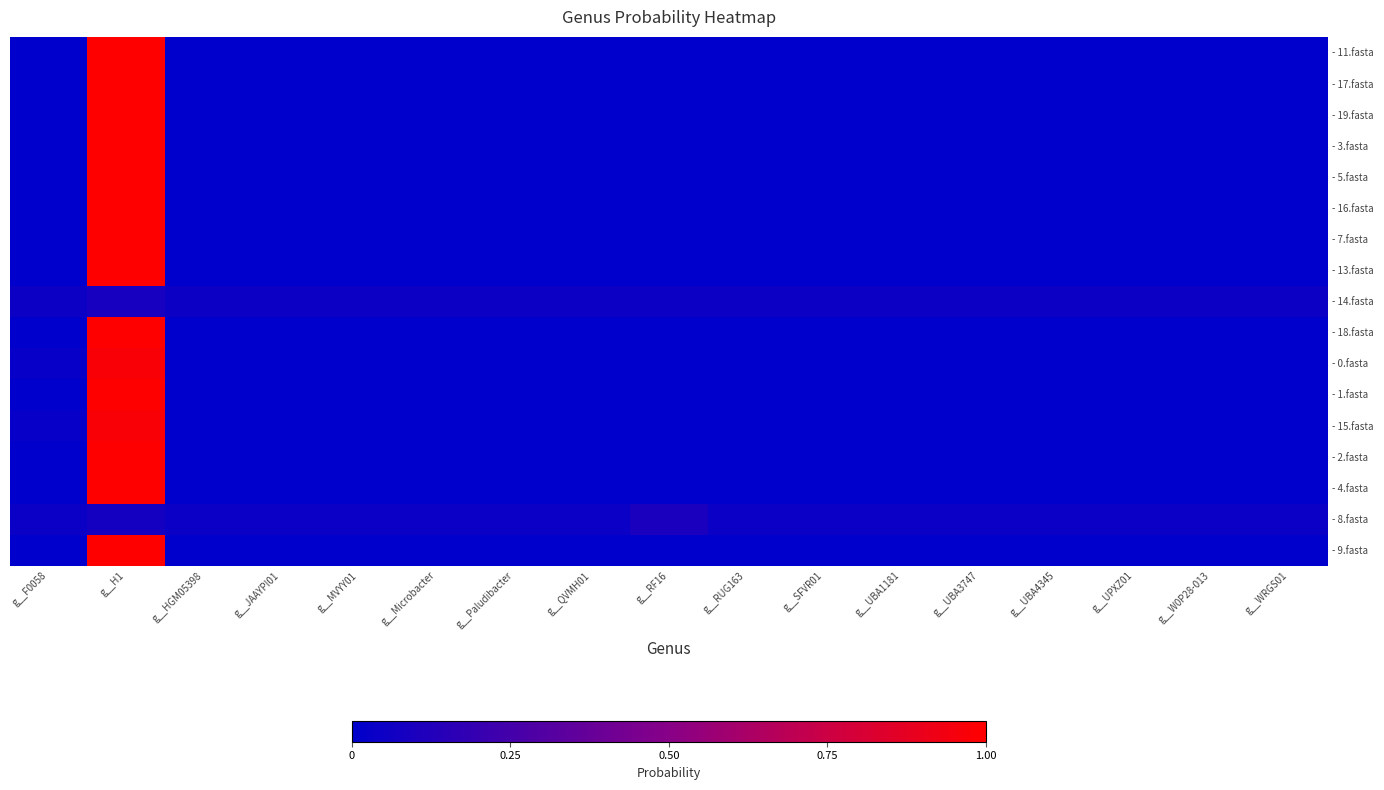

Reading right to left, transcribe all the data shown in this chart.

- 11.fasta: g__WRGS01=0.0	g__W0P28-013=0.0	g__UPXZ01=0.0	g__UBA4345=0.0	g__UBA3747=0.0	g__UBA1181=0.0	g__SFVR01=0.0	g__RUG163=0.0	g__RF16=0.0	g__QVMH01=0.0	g__Paludibacter=0.0	g__Microbacter=0.0	g__MVYY01=0.0	g__JAAYPI01=0.0	g__HGM05398=0.0	g__H1=1.0	g__F0058=0.0
- 17.fasta: g__WRGS01=0.0	g__W0P28-013=0.0	g__UPXZ01=0.0	g__UBA4345=0.0	g__UBA3747=0.0	g__UBA1181=0.0	g__SFVR01=0.0	g__RUG163=0.0	g__RF16=0.0	g__QVMH01=0.0	g__Paludibacter=0.0	g__Microbacter=0.0	g__MVYY01=0.0	g__JAAYPI01=0.0	g__HGM05398=0.0	g__H1=1.0	g__F0058=0.0
- 19.fasta: g__WRGS01=0.0	g__W0P28-013=0.0	g__UPXZ01=0.0	g__UBA4345=0.0	g__UBA3747=0.0	g__UBA1181=0.0	g__SFVR01=0.0	g__RUG163=0.0	g__RF16=0.0	g__QVMH01=0.0	g__Paludibacter=0.0	g__Microbacter=0.0	g__MVYY01=0.0	g__JAAYPI01=0.0	g__HGM05398=0.0	g__H1=1.0	g__F0058=0.0
- 3.fasta: g__WRGS01=0.0	g__W0P28-013=0.0	g__UPXZ01=0.0	g__UBA4345=0.0	g__UBA3747=0.0	g__UBA1181=0.0	g__SFVR01=0.0	g__RUG163=0.0	g__RF16=0.0	g__QVMH01=0.0	g__Paludibacter=0.0	g__Microbacter=0.0	g__MVYY01=0.0	g__JAAYPI01=0.0	g__HGM05398=0.0	g__H1=1.0	g__F0058=0.0
- 5.fasta: g__WRGS01=0.0	g__W0P28-013=0.0	g__UPXZ01=0.0	g__UBA4345=0.0	g__UBA3747=0.0	g__UBA1181=0.0	g__SFVR01=0.0	g__RUG163=0.0	g__RF16=0.0	g__QVMH01=0.0	g__Paludibacter=0.0	g__Microbacter=0.0	g__MVYY01=0.0	g__JAAYPI01=0.0	g__HGM05398=0.0	g__H1=1.0	g__F0058=0.0
- 16.fasta: g__WRGS01=0.0	g__W0P28-013=0.0	g__UPXZ01=0.0	g__UBA4345=0.0	g__UBA3747=0.0	g__UBA1181=0.0	g__SFVR01=0.0	g__RUG163=0.0	g__RF16=0.0	g__QVMH01=0.0	g__Paludibacter=0.0	g__Microbacter=0.0	g__MVYY01=0.0	g__JAAYPI01=0.0	g__HGM05398=0.0	g__H1=1.0	g__F0058=0.0
- 7.fasta: g__WRGS01=0.0	g__W0P28-013=0.0	g__UPXZ01=0.0	g__UBA4345=0.0	g__UBA3747=0.0	g__UBA1181=0.0	g__SFVR01=0.0	g__RUG163=0.0	g__RF16=0.0	g__QVMH01=0.0	g__Paludibacter=0.0	g__Microbacter=0.0	g__MVYY01=0.0	g__JAAYPI01=0.0	g__HGM05398=0.0	g__H1=1.0	g__F0058=0.0
- 13.fasta: g__WRGS01=0.0	g__W0P28-013=0.0	g__UPXZ01=0.0	g__UBA4345=0.0	g__UBA3747=0.0	g__UBA1181=0.0	g__SFVR01=0.0	g__RUG163=0.0	g__RF16=0.0	g__QVMH01=0.0	g__Paludibacter=0.0	g__Microbacter=0.0	g__MVYY01=0.0	g__JAAYPI01=0.0	g__HGM05398=0.0	g__H1=1.0	g__F0058=0.0
- 14.fasta: g__WRGS01=0.0	g__W0P28-013=0.0	g__UPXZ01=0.0	g__UBA4345=0.0	g__UBA3747=0.0	g__UBA1181=0.0	g__SFVR01=0.0	g__RUG163=0.0	g__RF16=0.0	g__QVMH01=0.0	g__Paludibacter=0.0	g__Microbacter=0.0	g__MVYY01=0.0	g__JAAYPI01=0.0	g__HGM05398=0.0	g__H1=0.1	g__F0058=0.0
- 18.fasta: g__WRGS01=0.0	g__W0P28-013=0.0	g__UPXZ01=0.0	g__UBA4345=0.0	g__UBA3747=0.0	g__UBA1181=0.0	g__SFVR01=0.0	g__RUG163=0.0	g__RF16=0.0	g__QVMH01=0.0	g__Paludibacter=0.0	g__Microbacter=0.0	g__MVYY01=0.0	g__JAAYPI01=0.0	g__HGM05398=0.0	g__H1=1.0	g__F0058=0.0
- 0.fasta: g__WRGS01=0.0	g__W0P28-013=0.0	g__UPXZ01=0.0	g__UBA4345=0.0	g__UBA3747=0.0	g__UBA1181=0.0	g__SFVR01=0.0	g__RUG163=0.0	g__RF16=0.0	g__QVMH01=0.0	g__Paludibacter=0.0	g__Microbacter=0.0	g__MVYY01=0.0	g__JAAYPI01=0.0	g__HGM05398=0.0	g__H1=1.0	g__F0058=0.0
- 1.fasta: g__WRGS01=0.0	g__W0P28-013=0.0	g__UPXZ01=0.0	g__UBA4345=0.0	g__UBA3747=0.0	g__UBA1181=0.0	g__SFVR01=0.0	g__RUG163=0.0	g__RF16=0.0	g__QVMH01=0.0	g__Paludibacter=0.0	g__Microbacter=0.0	g__MVYY01=0.0	g__JAAYPI01=0.0	g__HGM05398=0.0	g__H1=1.0	g__F0058=0.0
- 15.fasta: g__WRGS01=0.0	g__W0P28-013=0.0	g__UPXZ01=0.0	g__UBA4345=0.0	g__UBA3747=0.0	g__UBA1181=0.0	g__SFVR01=0.0	g__RUG163=0.0	g__RF16=0.0	g__QVMH01=0.0	g__Paludibacter=0.0	g__Microbacter=0.0	g__MVYY01=0.0	g__JAAYPI01=0.0	g__HGM05398=0.0	g__H1=1.0	g__F0058=0.0
- 2.fasta: g__WRGS01=0.0	g__W0P28-013=0.0	g__UPXZ01=0.0	g__UBA4345=0.0	g__UBA3747=0.0	g__UBA1181=0.0	g__SFVR01=0.0	g__RUG163=0.0	g__RF16=0.0	g__QVMH01=0.0	g__Paludibacter=0.0	g__Microbacter=0.0	g__MVYY01=0.0	g__JAAYPI01=0.0	g__HGM05398=0.0	g__H1=1.0	g__F0058=0.0
- 4.fasta: g__WRGS01=0.0	g__W0P28-013=0.0	g__UPXZ01=0.0	g__UBA4345=0.0	g__UBA3747=0.0	g__UBA1181=0.0	g__SFVR01=0.0	g__RUG163=0.0	g__RF16=0.0	g__QVMH01=0.0	g__Paludibacter=0.0	g__Microbacter=0.0	g__MVYY01=0.0	g__JAAYPI01=0.0	g__HGM05398=0.0	g__H1=1.0	g__F0058=0.0
- 8.fasta: g__WRGS01=0.0	g__W0P28-013=0.0	g__UPXZ01=0.0	g__UBA4345=0.0	g__UBA3747=0.0	g__UBA1181=0.0	g__SFVR01=0.0	g__RUG163=0.0	g__RF16=0.1	g__QVMH01=0.0	g__Paludibacter=0.0	g__Microbacter=0.0	g__MVYY01=0.0	g__JAAYPI01=0.0	g__HGM05398=0.0	g__H1=0.1	g__F0058=0.0
- 9.fasta: g__WRGS01=0.0	g__W0P28-013=0.0	g__UPXZ01=0.0	g__UBA4345=0.0	g__UBA3747=0.0	g__UBA1181=0.0	g__SFVR01=0.0	g__RUG163=0.0	g__RF16=0.0	g__QVMH01=0.0	g__Paludibacter=0.0	g__Microbacter=0.0	g__MVYY01=0.0	g__JAAYPI01=0.0	g__HGM05398=0.0	g__H1=1.0	g__F0058=0.0